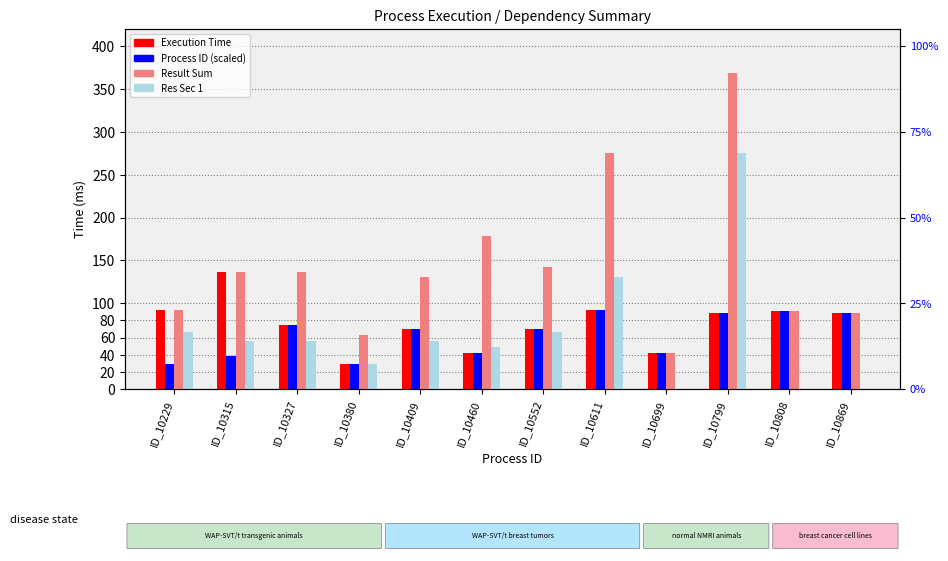

At ID_10552, list the series in order from smallest to largest.

Res Sec 1, Execution Time, Process ID (scaled), Result Sum